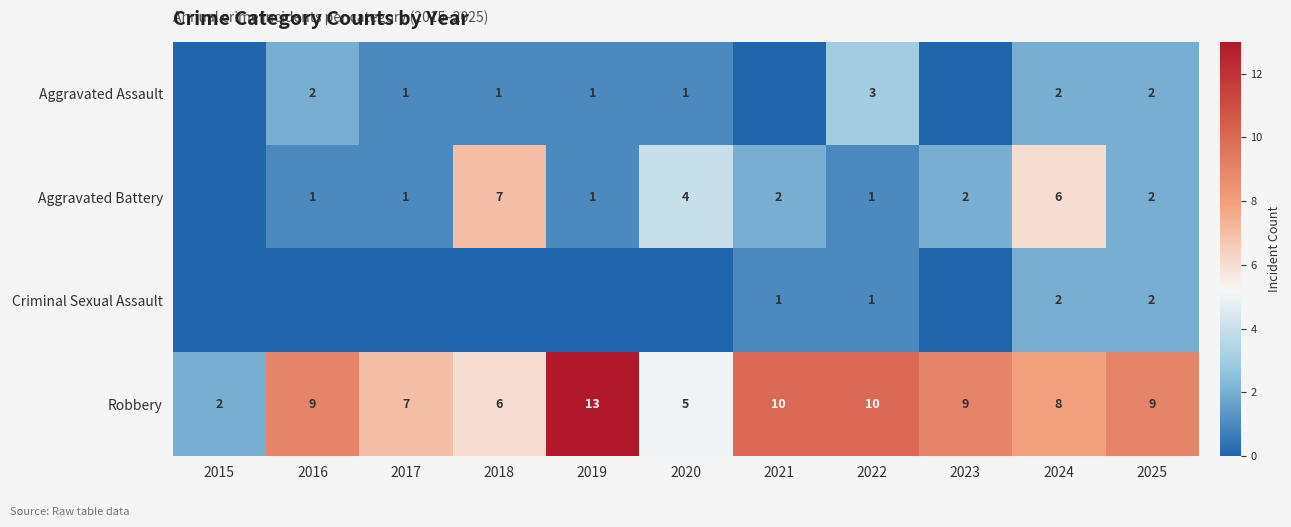

What is the difference between the maximum and minimum values in the Robbery series?

11